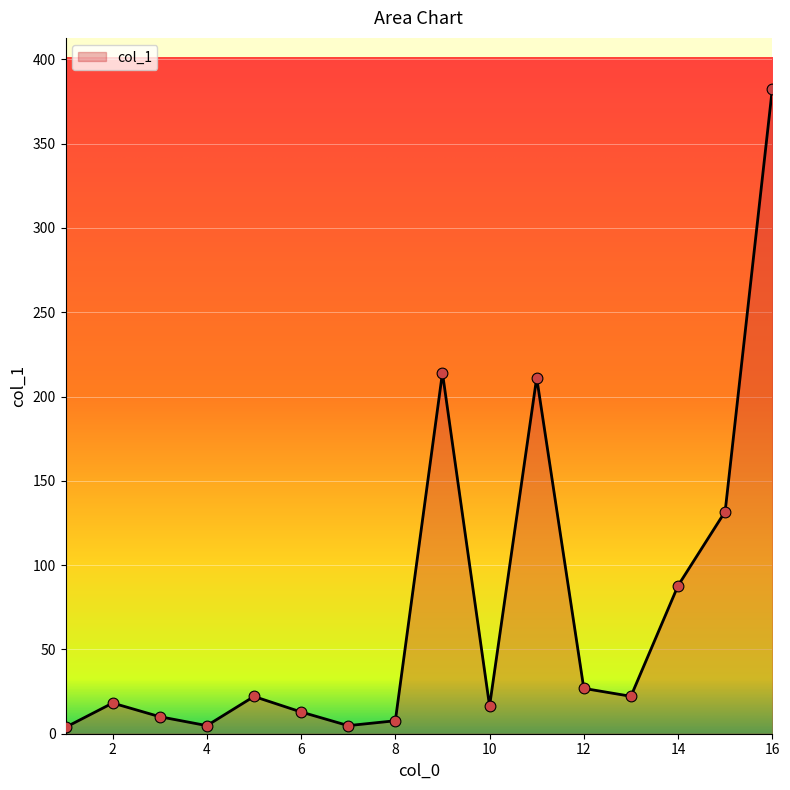

What is the maximum value shown in the chart?

382.2